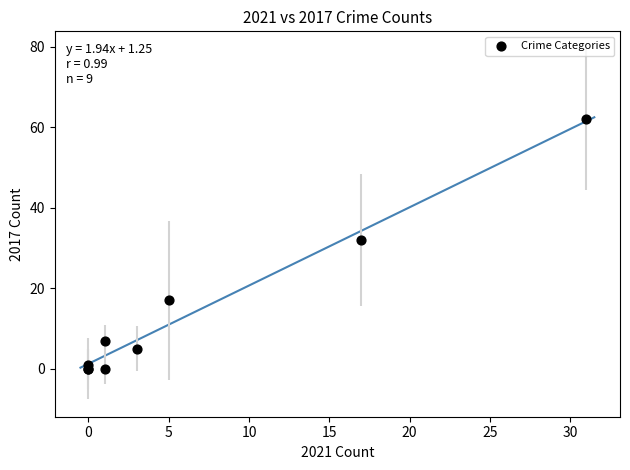

What Y value in the scatter plot is closest to 31?

32